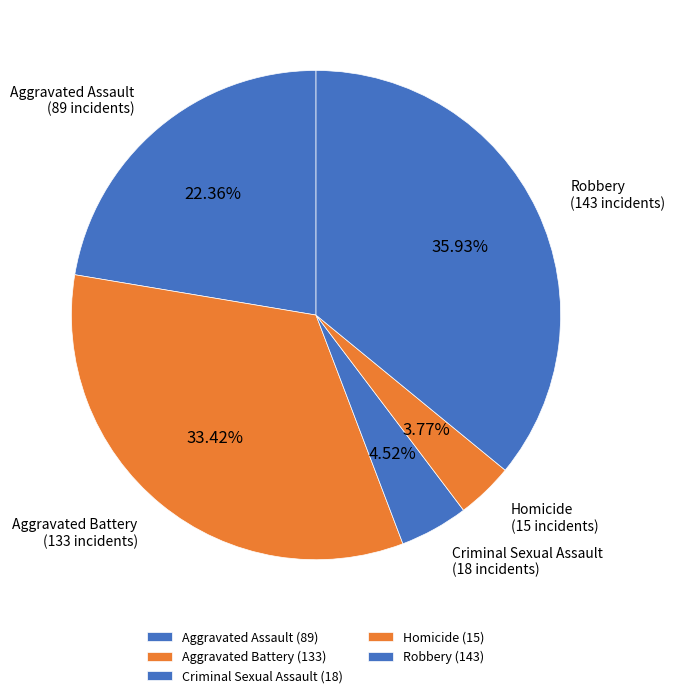

To the nearest percent, what is the difference between the Robbery and Homicide slice percentages?

32%